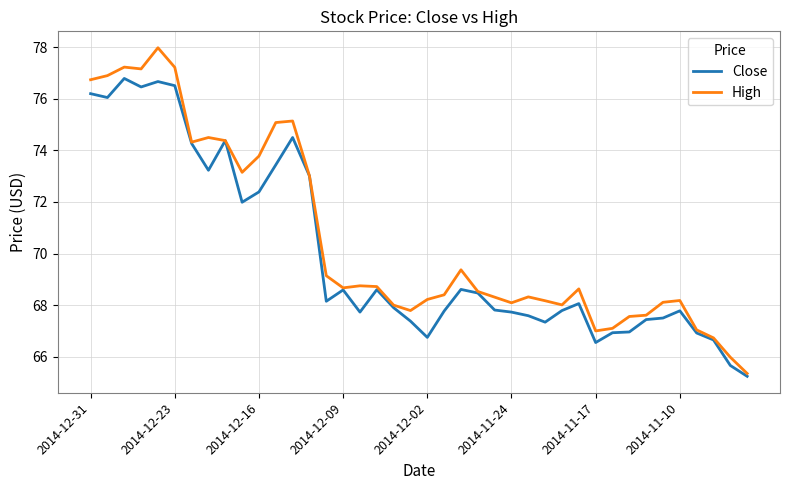

Which series has the largest range (max minus min)?

High